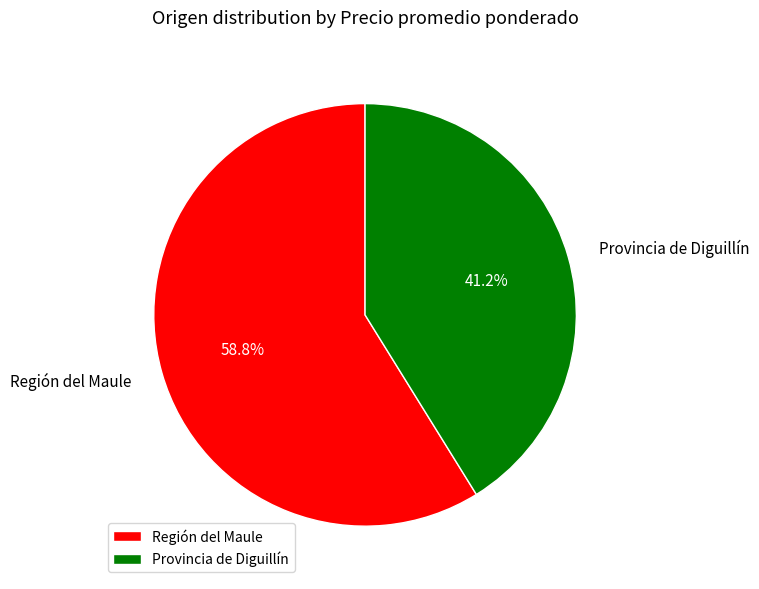

What percentage do Región del Maule and Provincia de Diguillín together represent?

100.0%